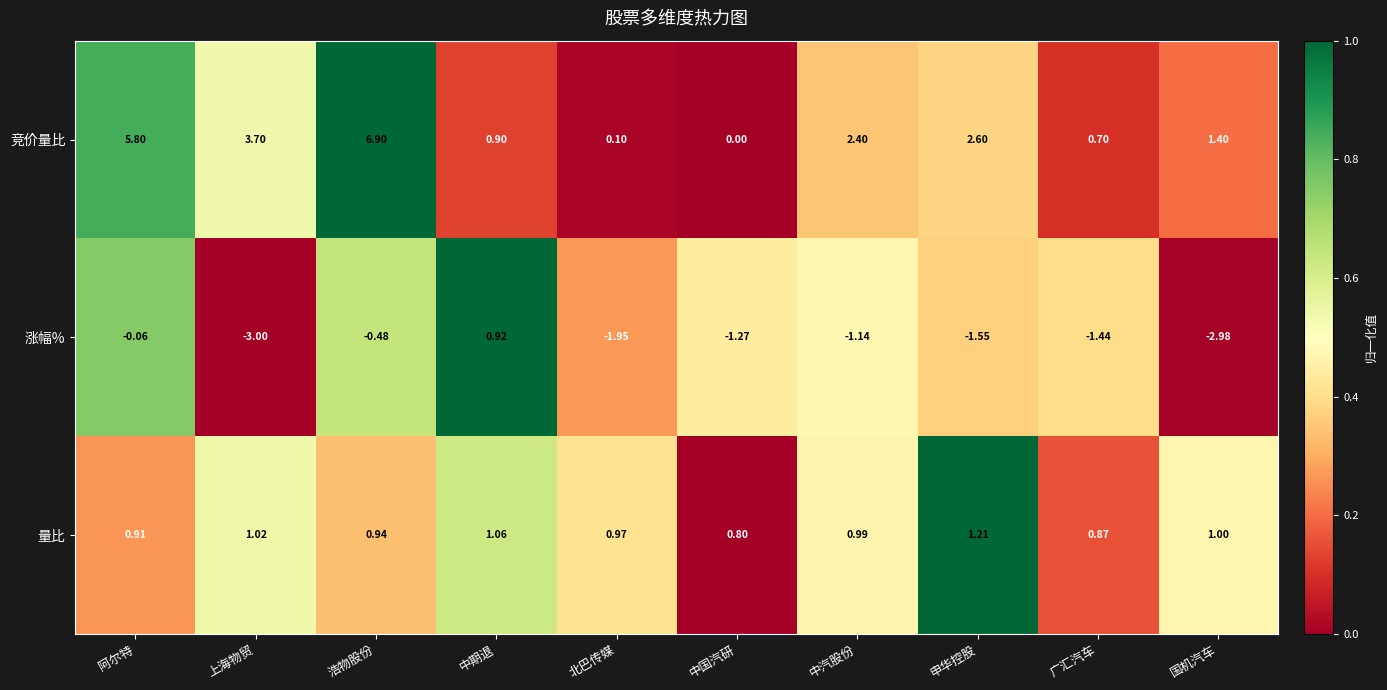

Between 北巴传媒 and 广汇汽车, which series saw the biggest shift?

竞价量比